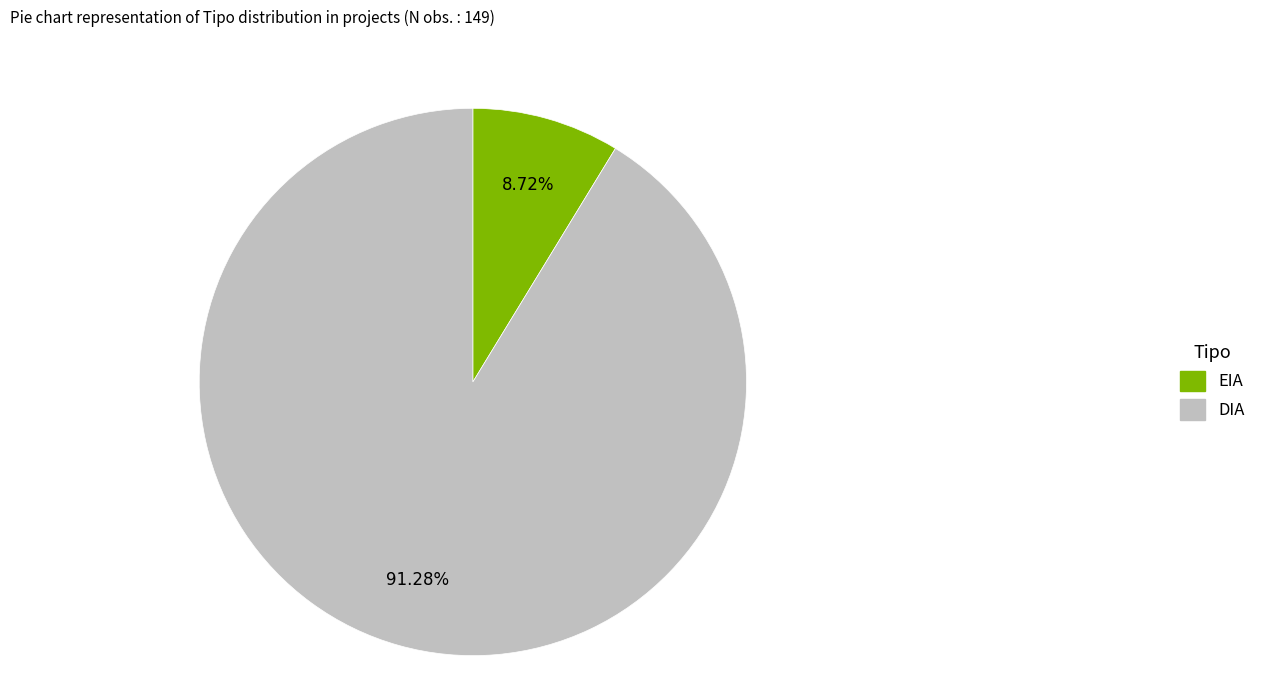

The DIA slice represents 91% of the pie. True or false?

True